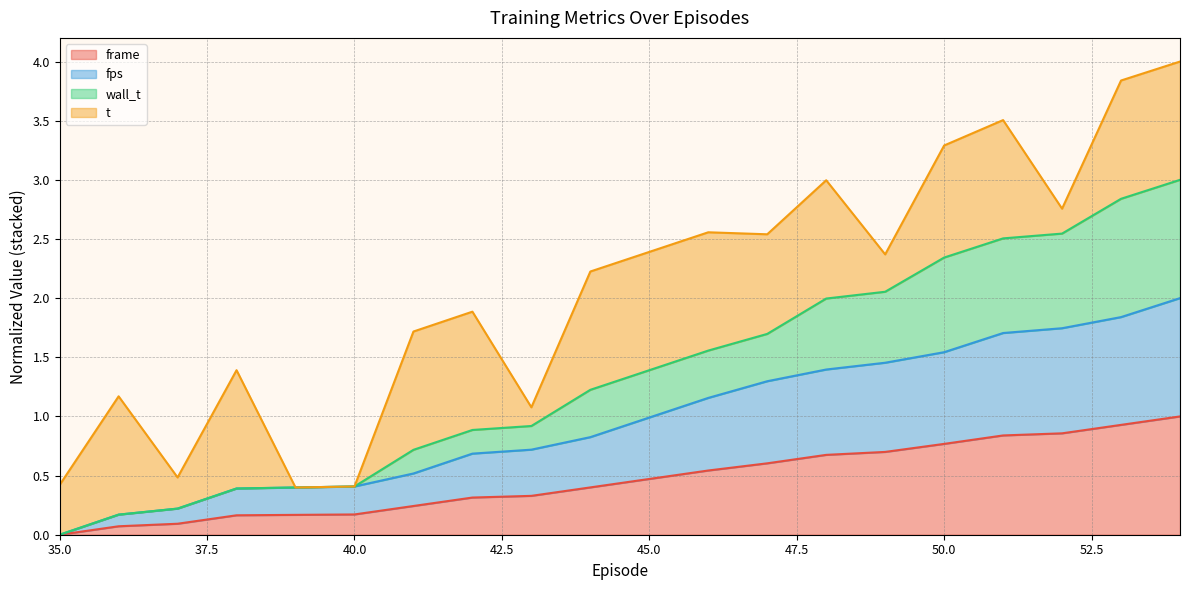

Does the chart have visible grid lines?

Yes